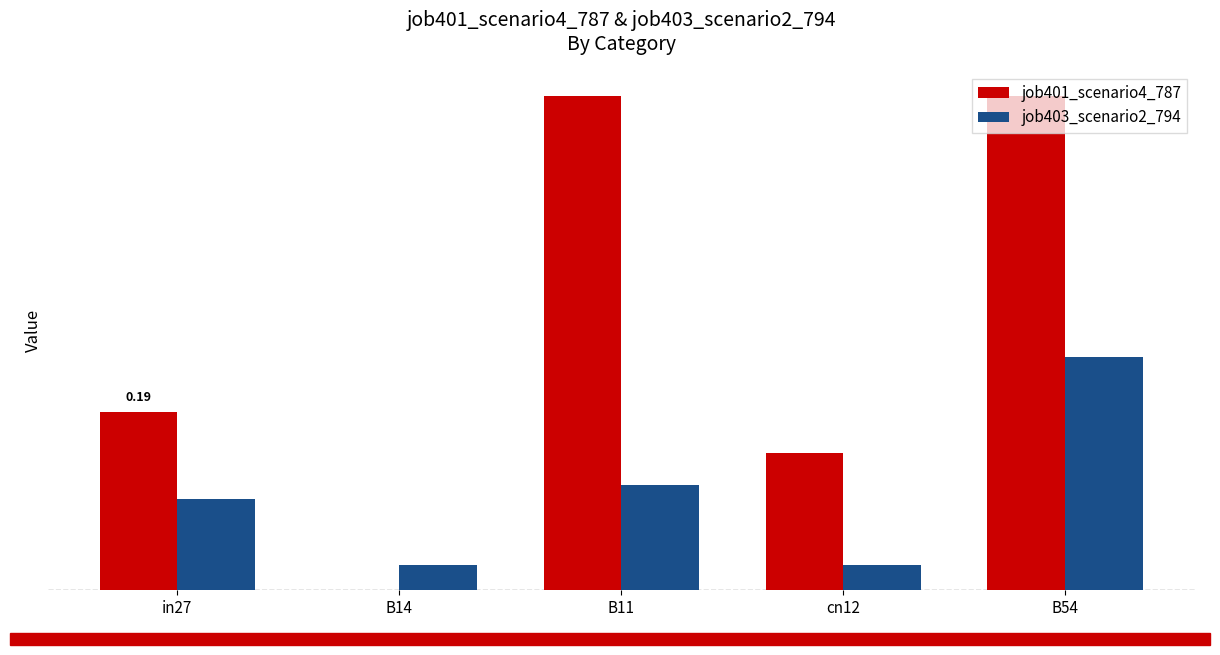

True or false: job401_scenario4_787 has a value of 0.1 at cn12.

False